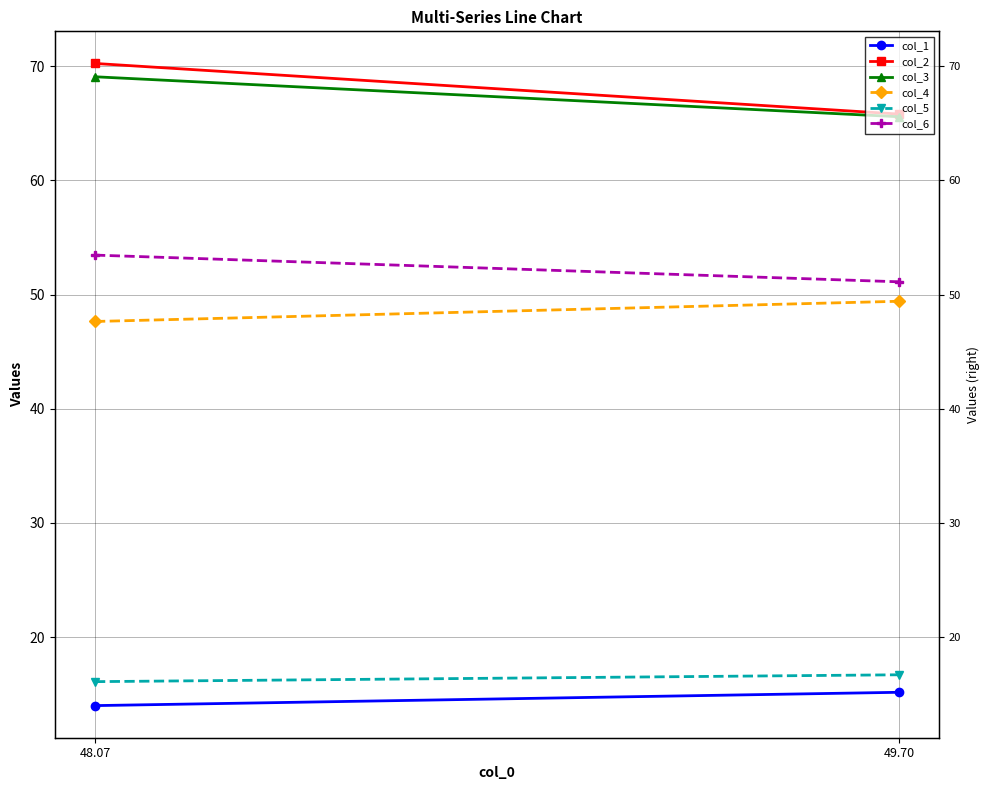

What is the average value of the col_4 series?

48.5